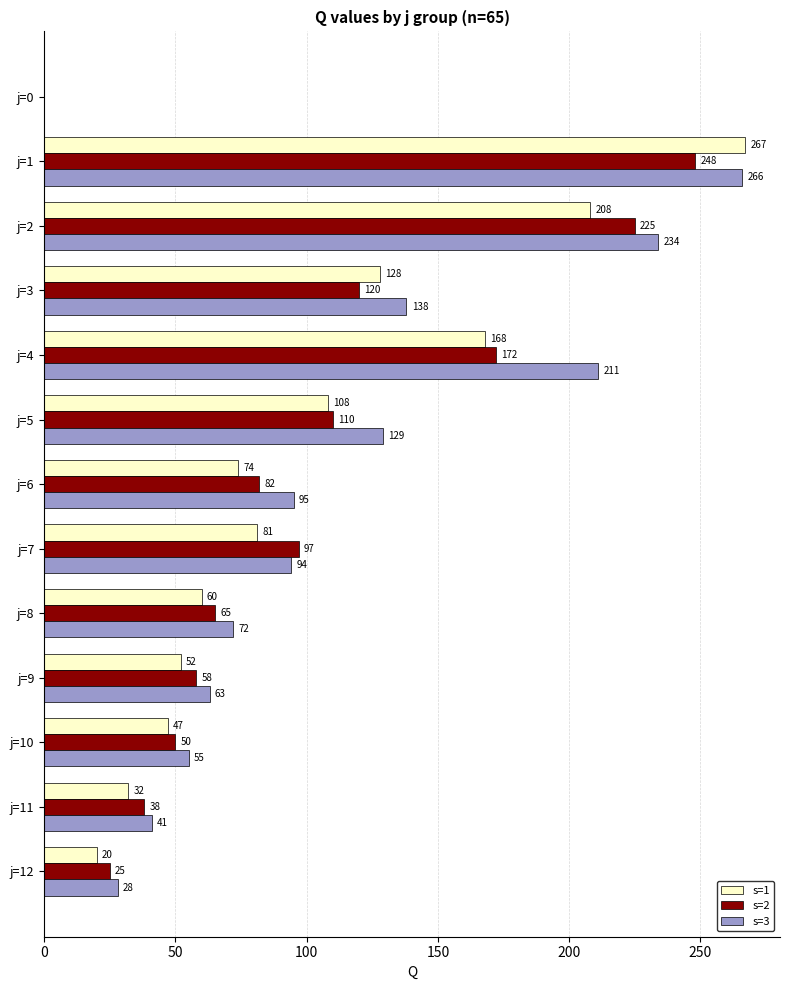

What is the maximum value shown in the chart?

267